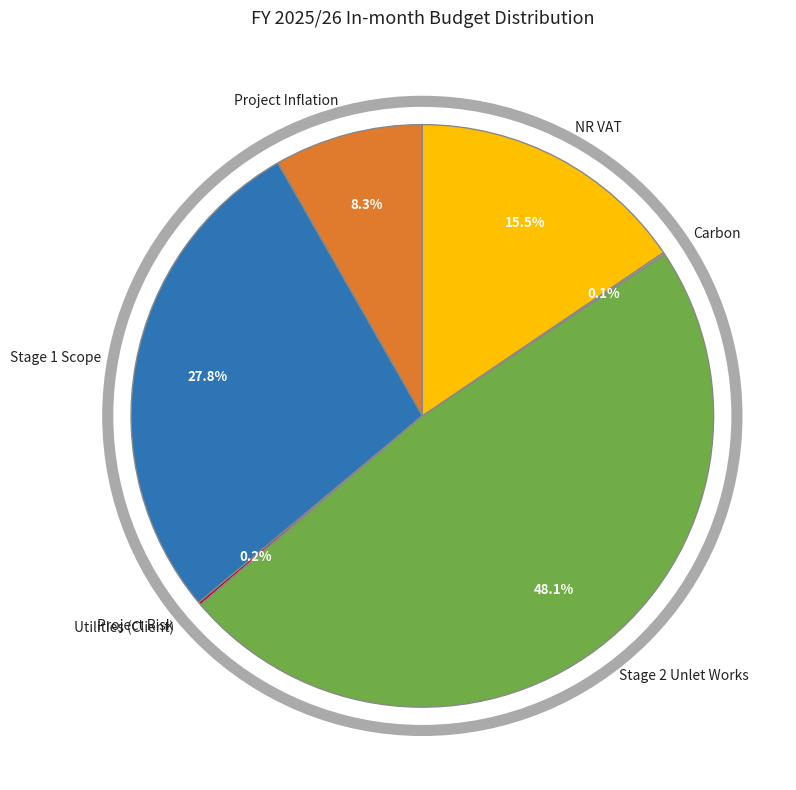

What is the largest slice in the pie chart?

Stage 2 Unlet Works